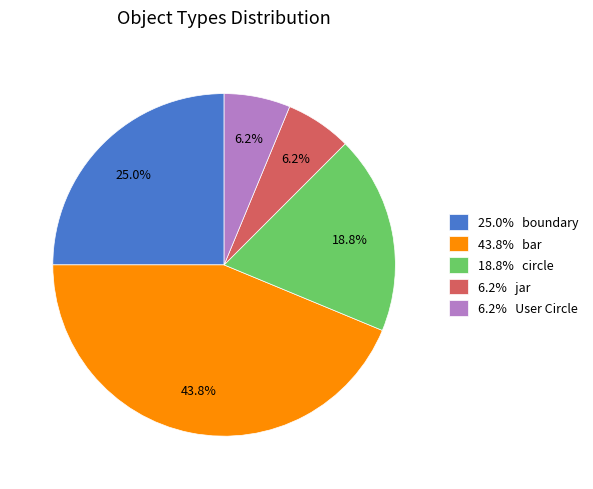

Which slice is the largest?

43.8% bar